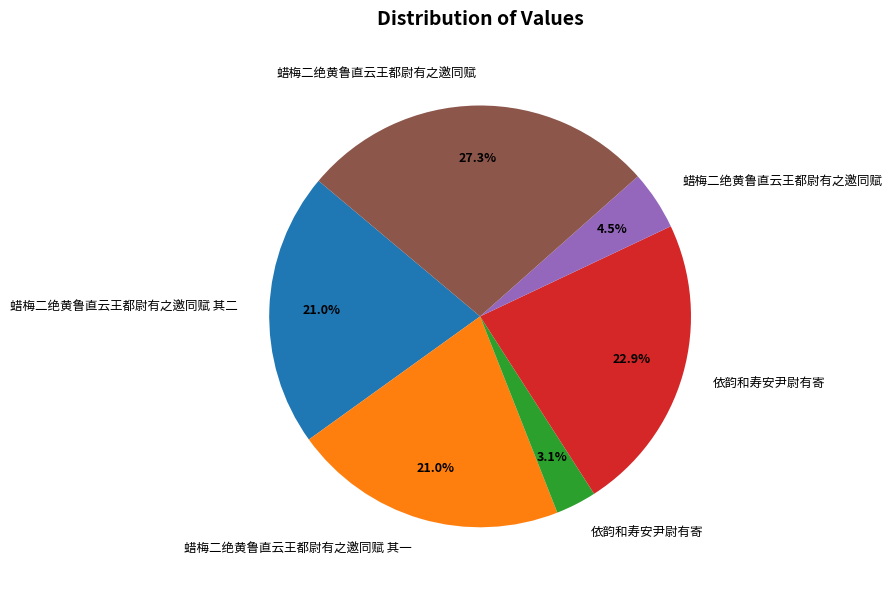

Does any single category account for the majority?

No